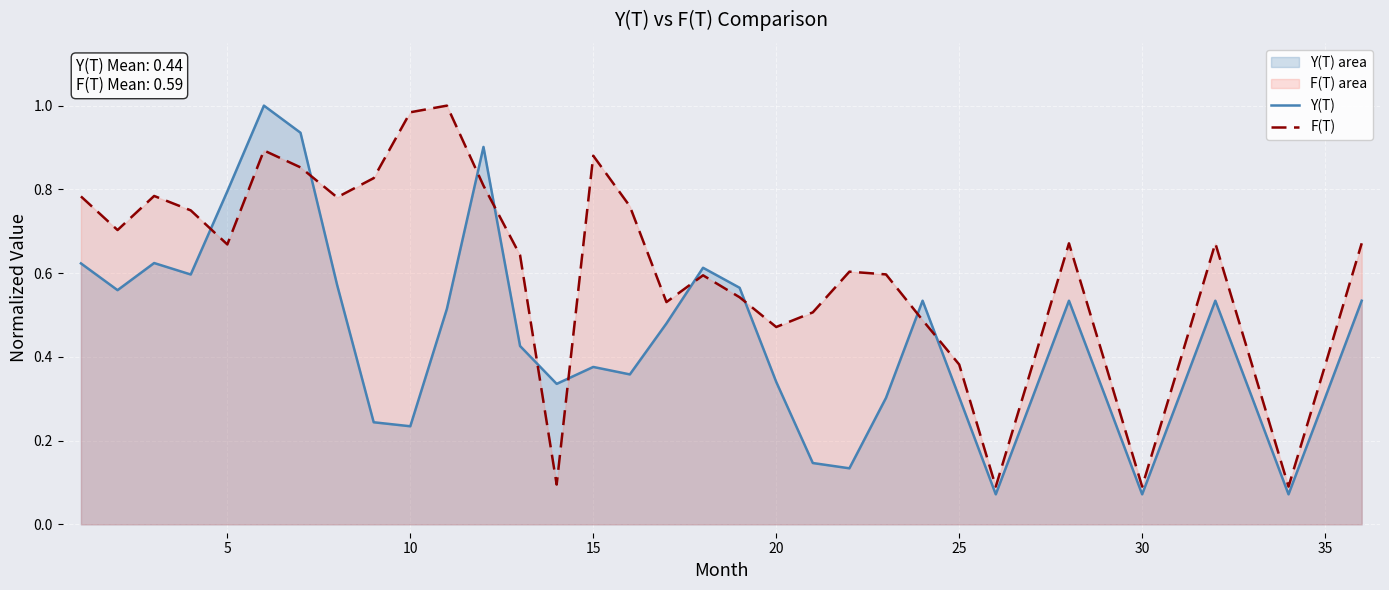

After their last crossing, which series has the higher values: F(T) line or Y(T) line?

F(T) line